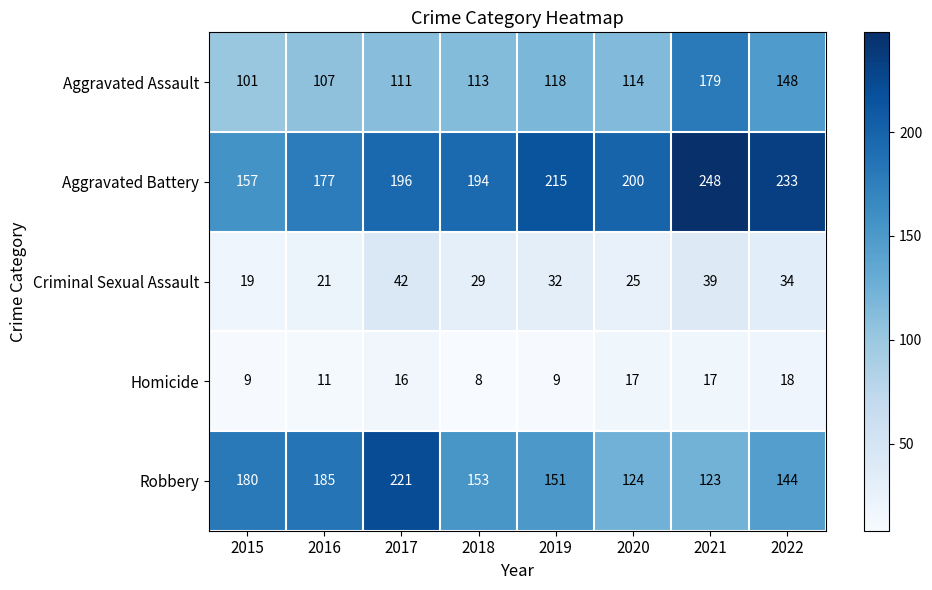

Which series has the widest spread of values?

Robbery